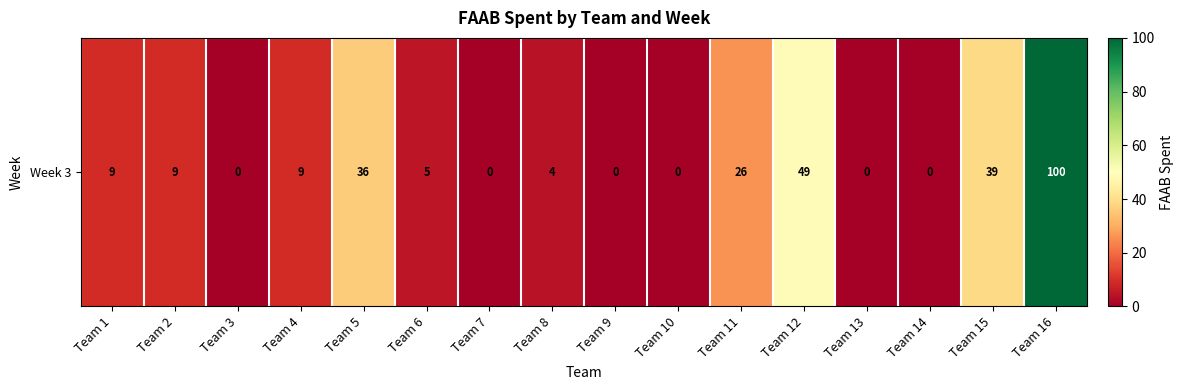

What is the change in value from Team 6 to Team 16?

+95